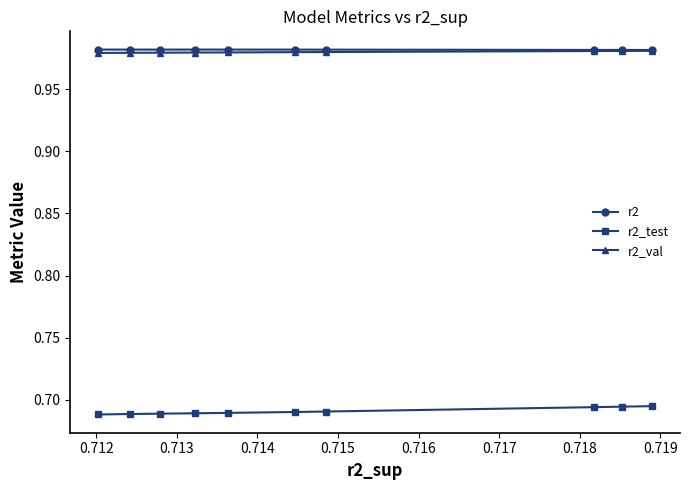

Which series has the widest spread of values?

r2_test